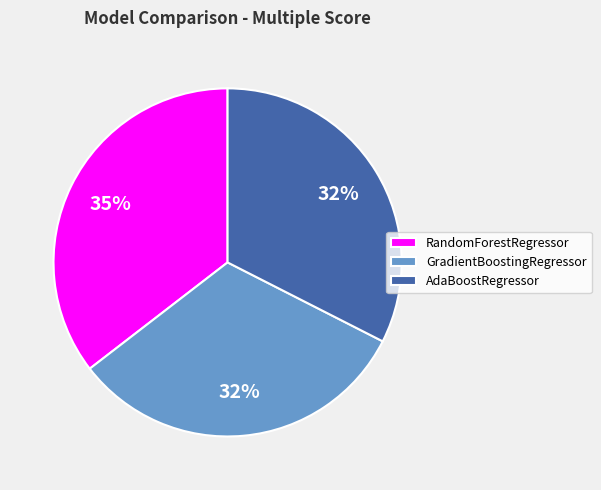

To the nearest percent, what percentage of the pie is AdaBoostRegressor?

32%